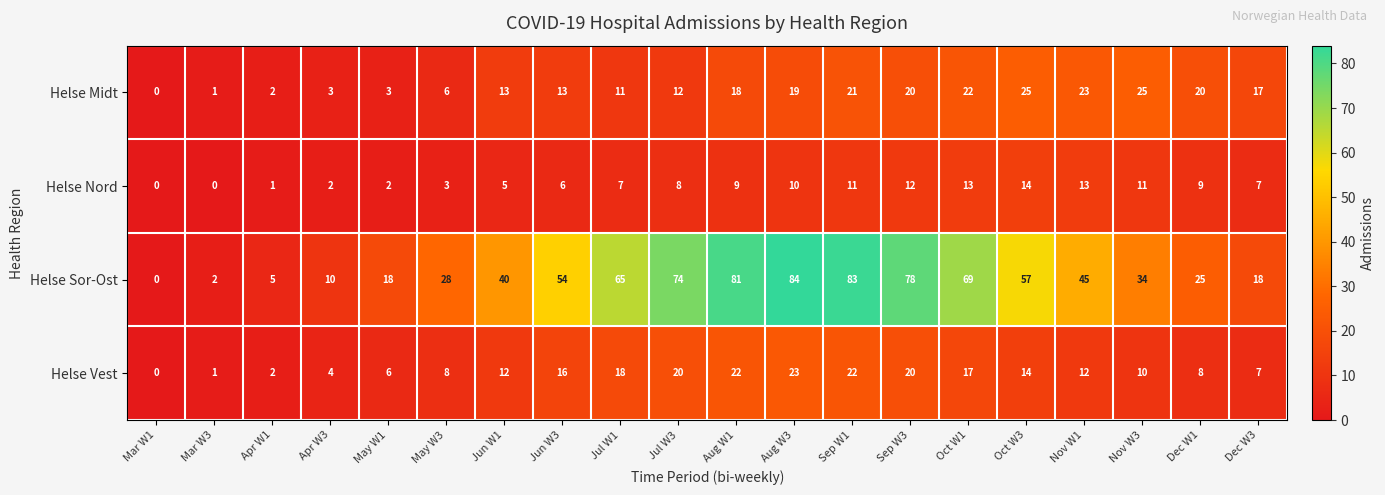

Where is Helse Sor-Ost nearest to the value 42?

Jun W1